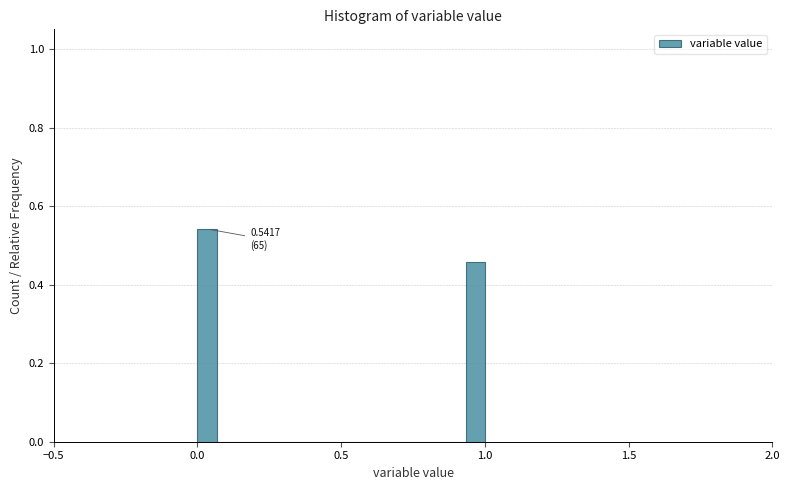

Read against the x-axis, roughly where is the centre of the tallest bar?

0.05